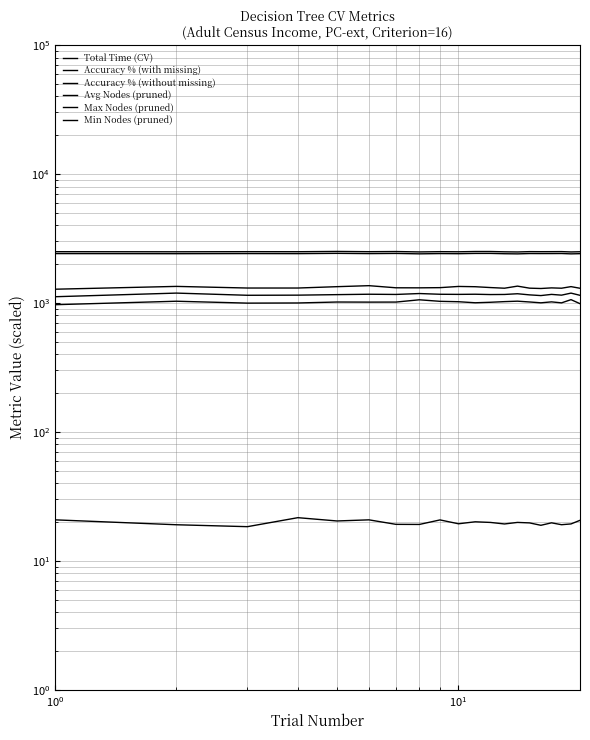

True or false: Accuracy % (with missing) and Max Nodes (pruned) intersect in this chart.

False